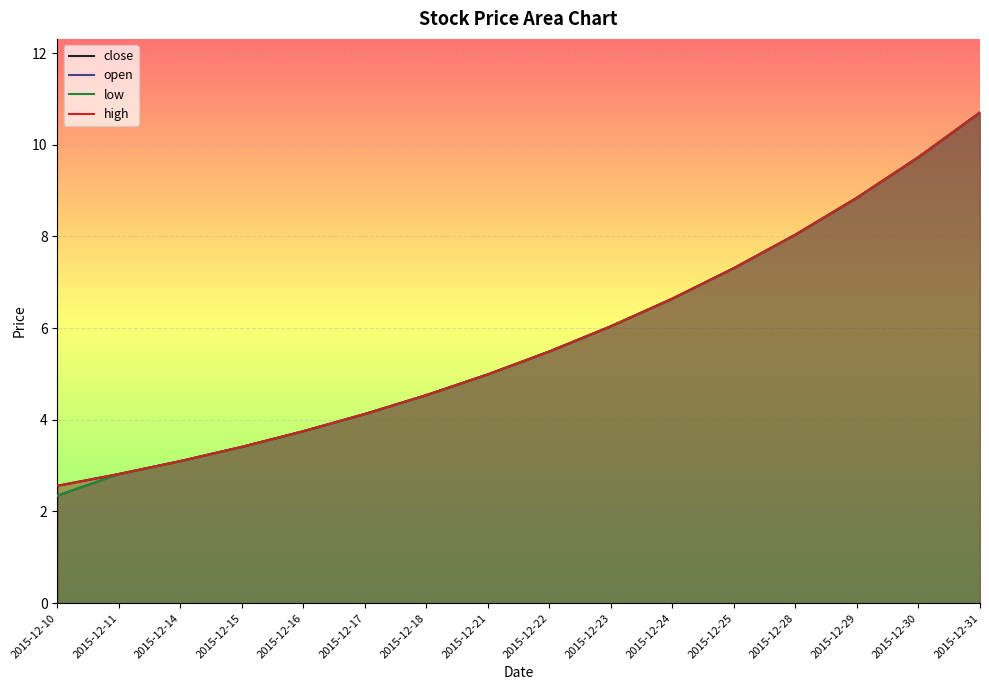

At which label is low closest to 6?

2015-12-23